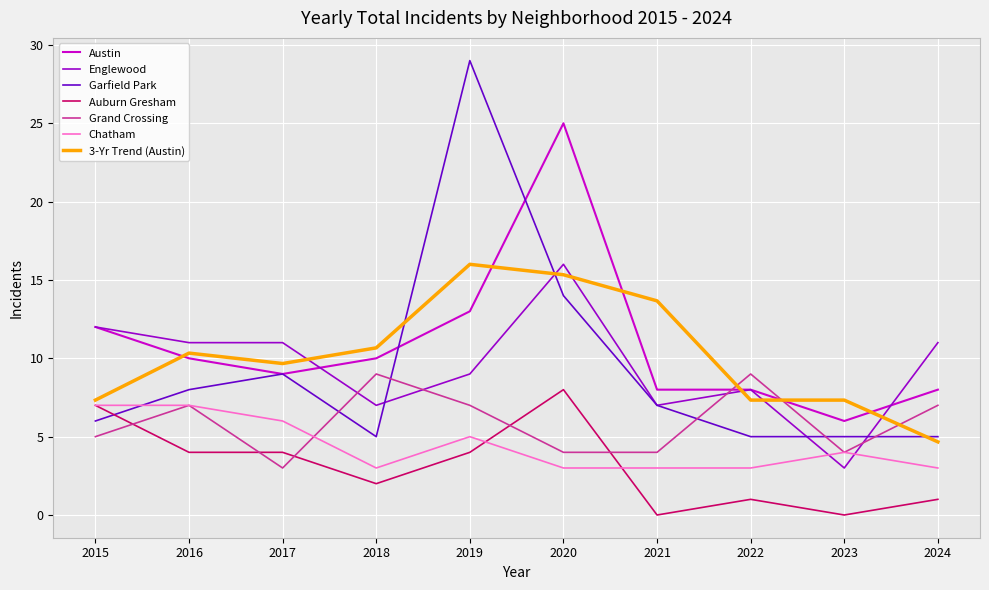

What are all the series names shown in the legend?

Austin, Englewood, Garfield Park, Auburn Gresham, Grand Crossing, Chatham, 3-Yr Trend (Austin)